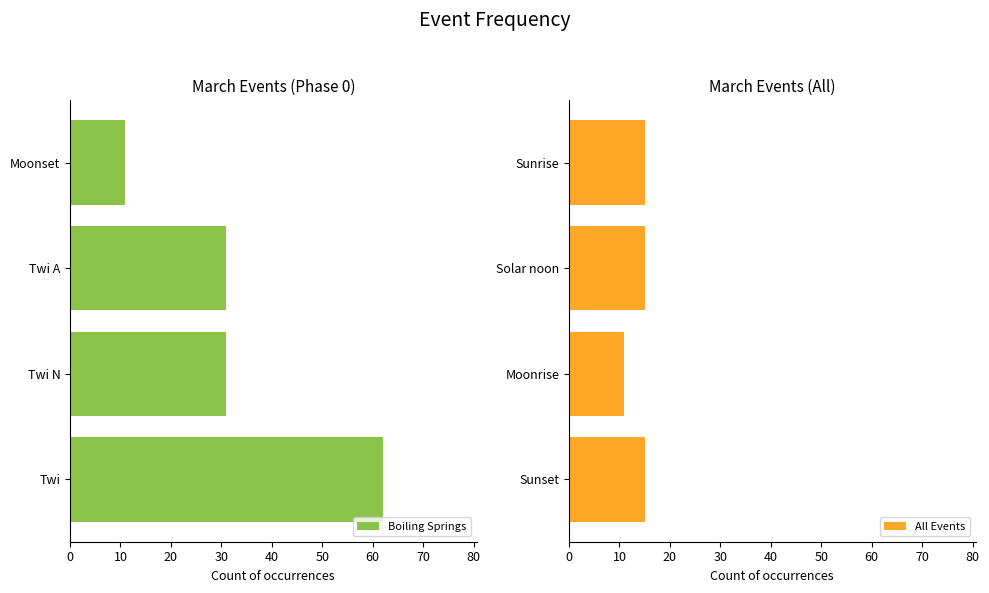

At how many categories does at least one series exceed 29?

3